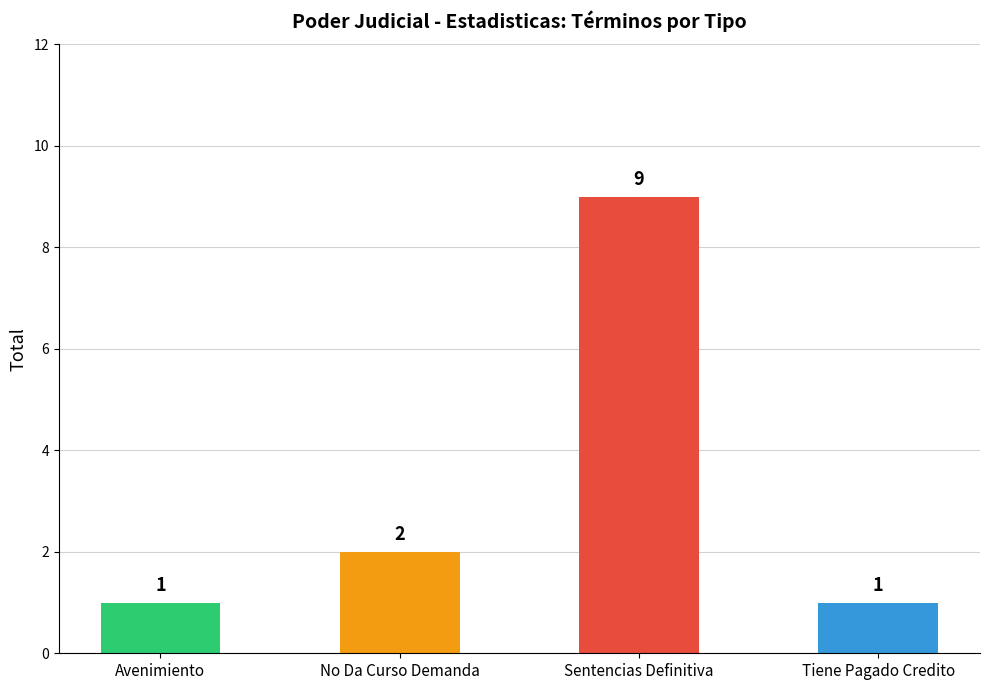

What is the maximum value shown in the chart?

9